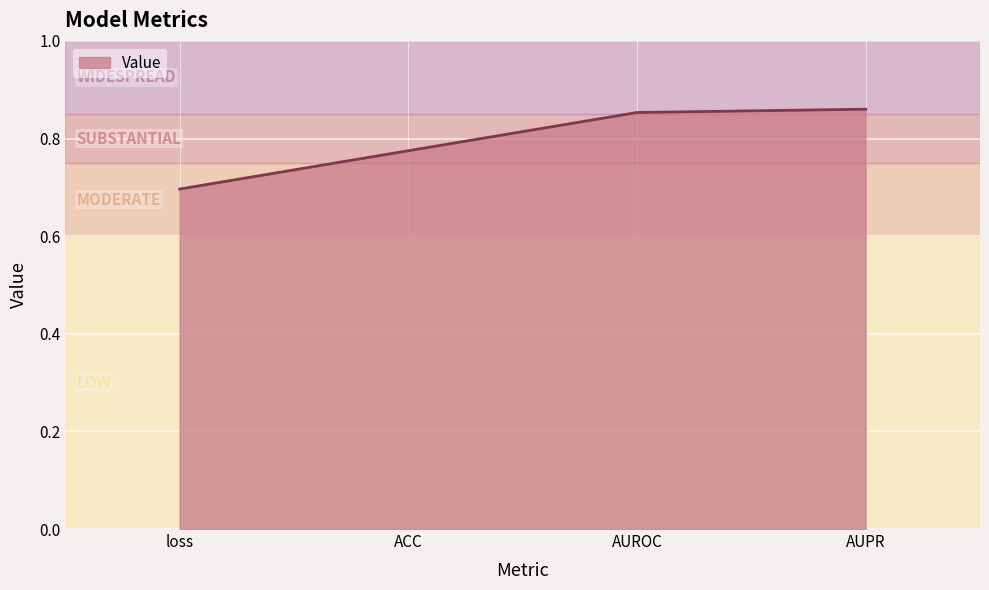

How many distinct data groups are displayed?

1